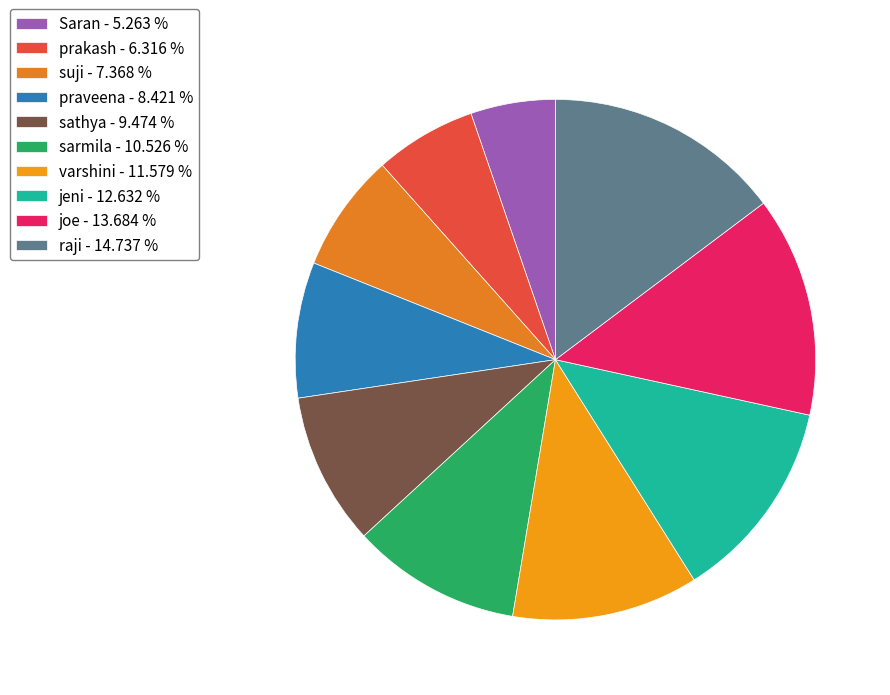

What is the smallest slice in the pie chart?

Saran